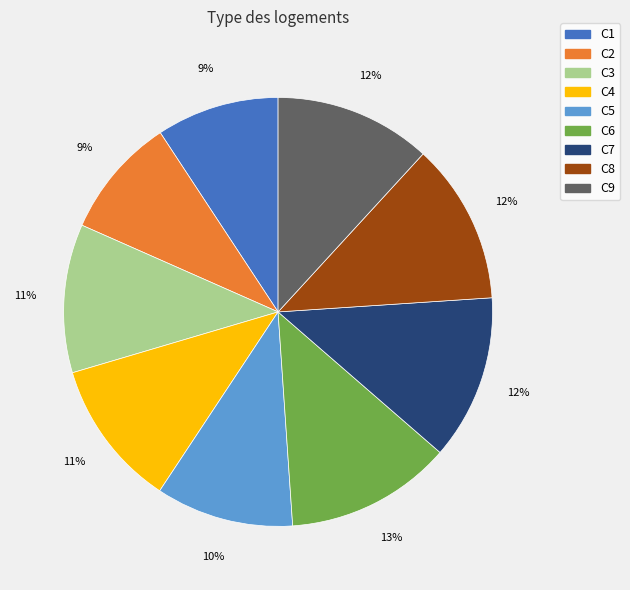

True or false: C5 accounts for 2% of the total.

False